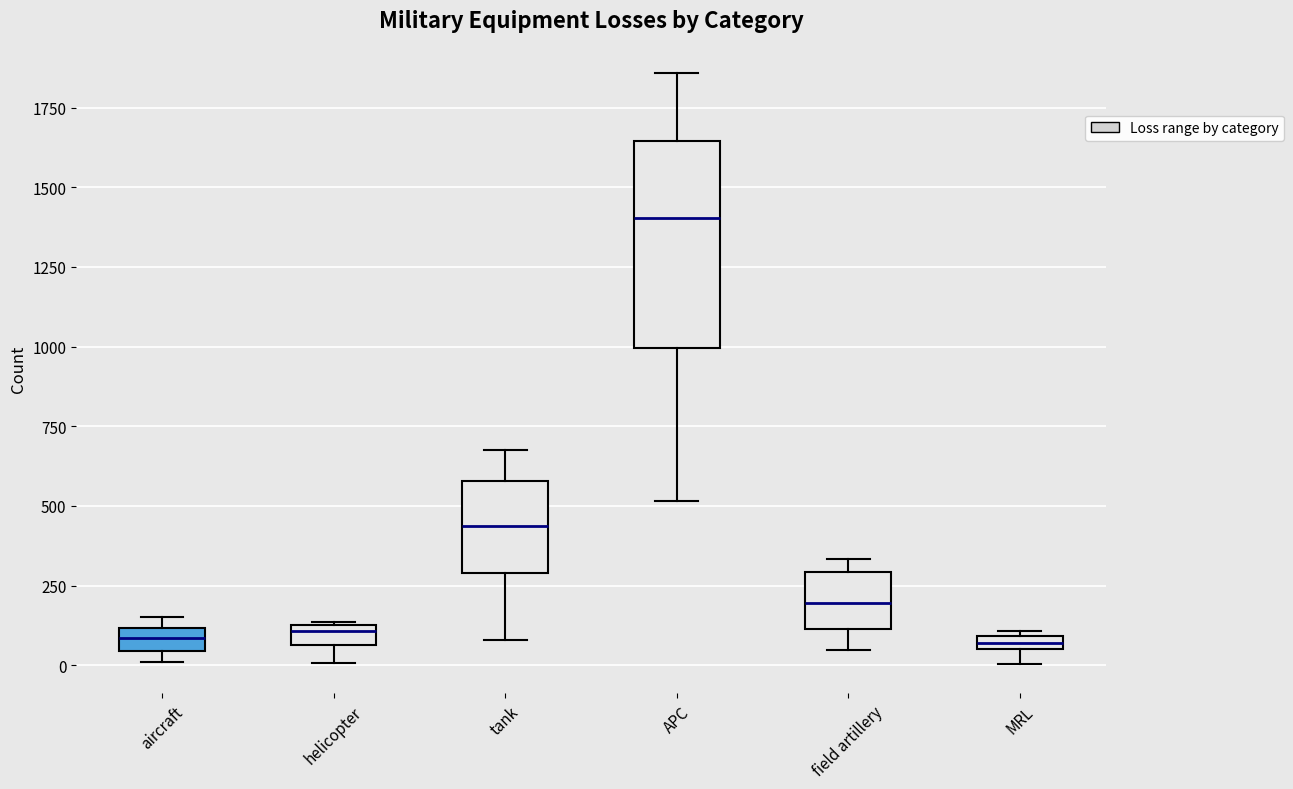

Where is the lower edge of the box for MRL on the y-axis? The values are not printed on the chart, so give them approximately, as read against the axis.

50